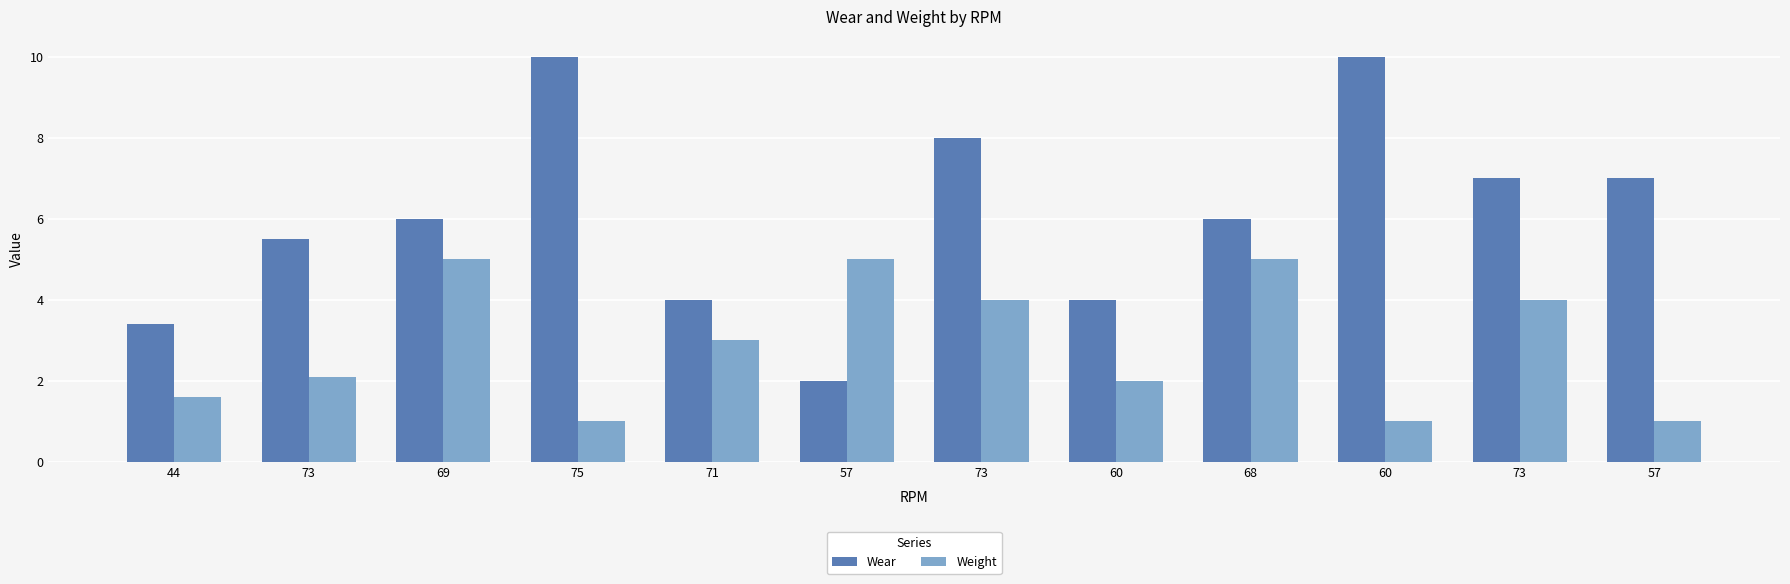

Count the number of categories in the chart.

12